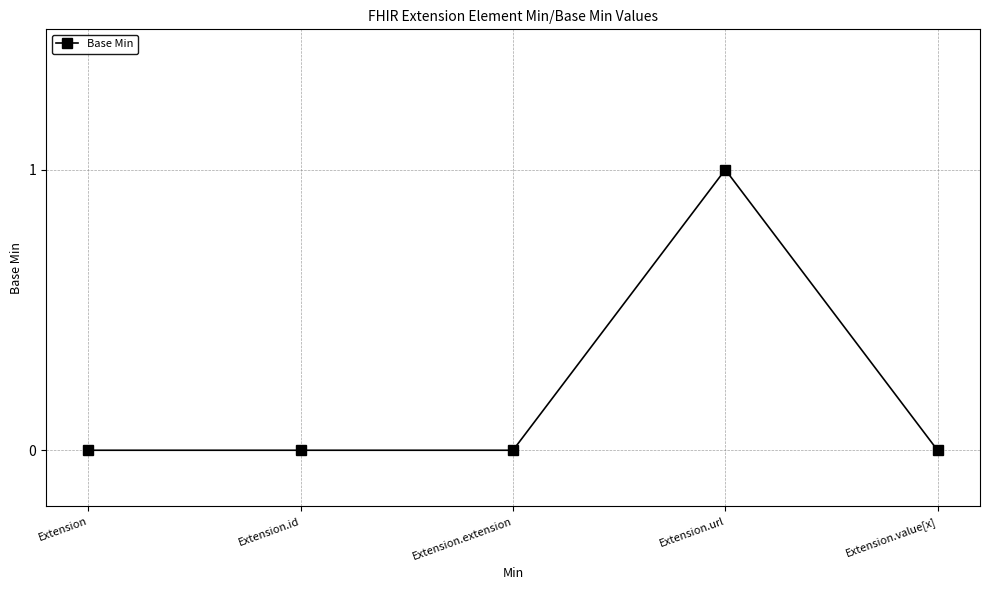

Is it true that the value at Extension.url is 0?

False